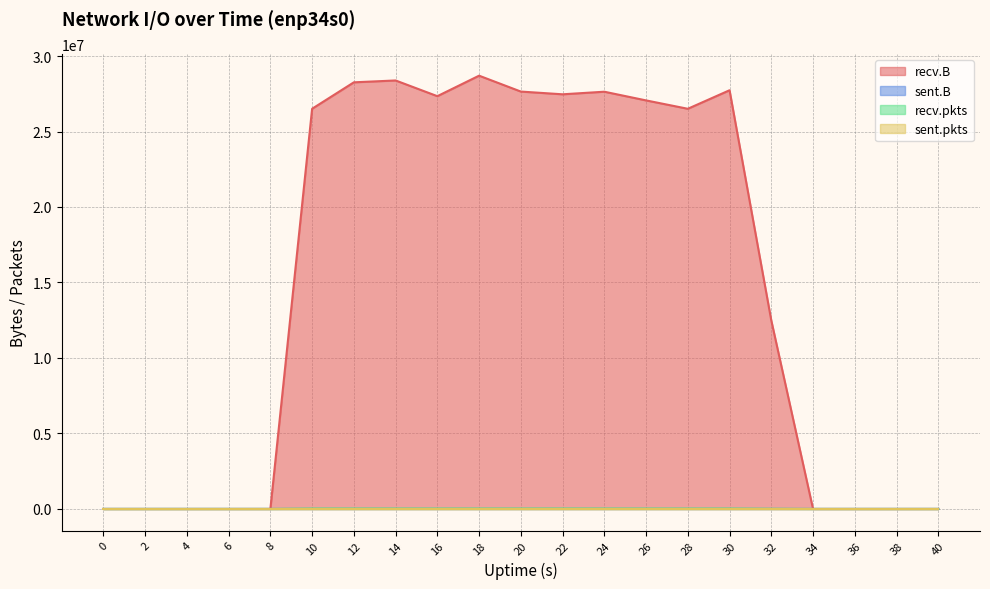

What is the greatest value displayed?

28697930